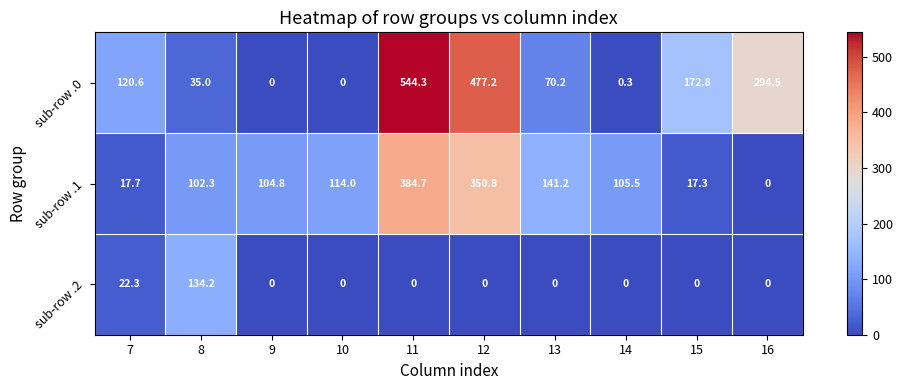

At which label does sub-row .1 reach its peak?

11